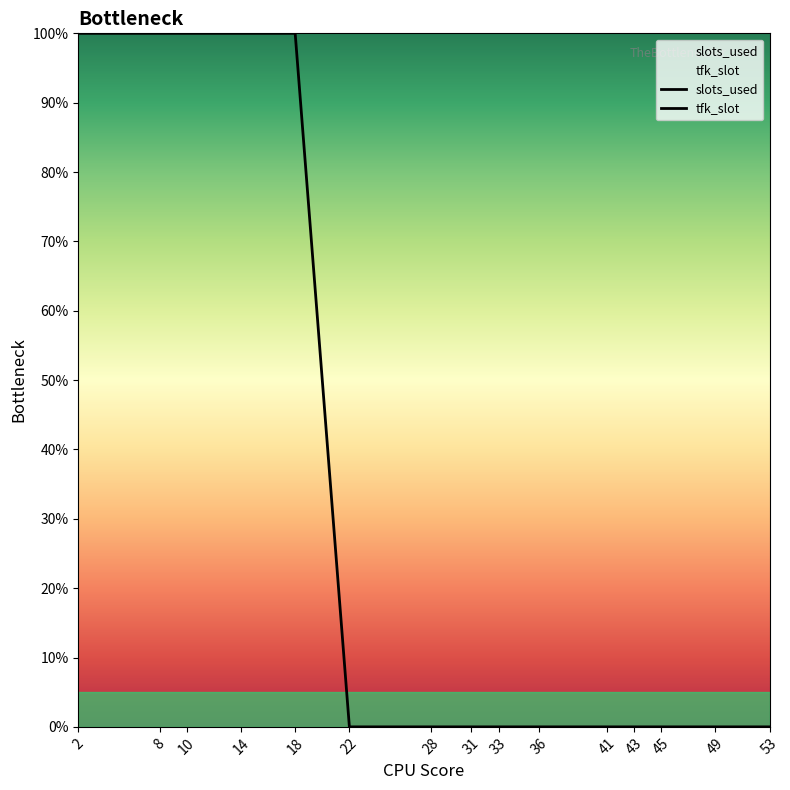

Which series contains the lowest Y value?

tfk_slot